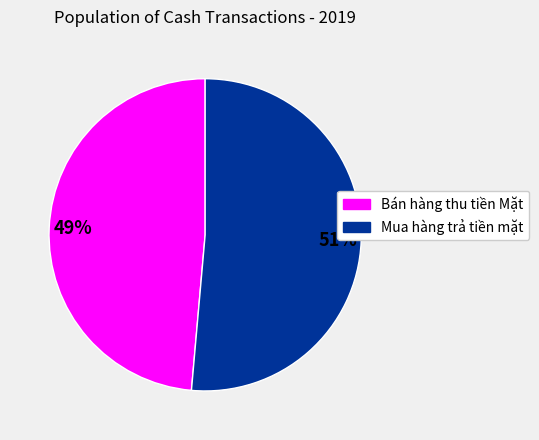

True or false: Bán hàng thu tiền Mặt accounts for 49% of the total.

True